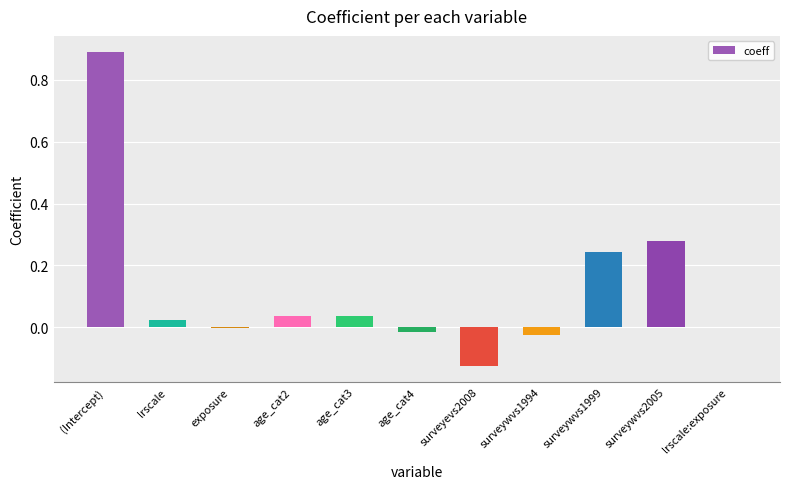

At which category does the chart reach its peak across all series?

(Intercept)